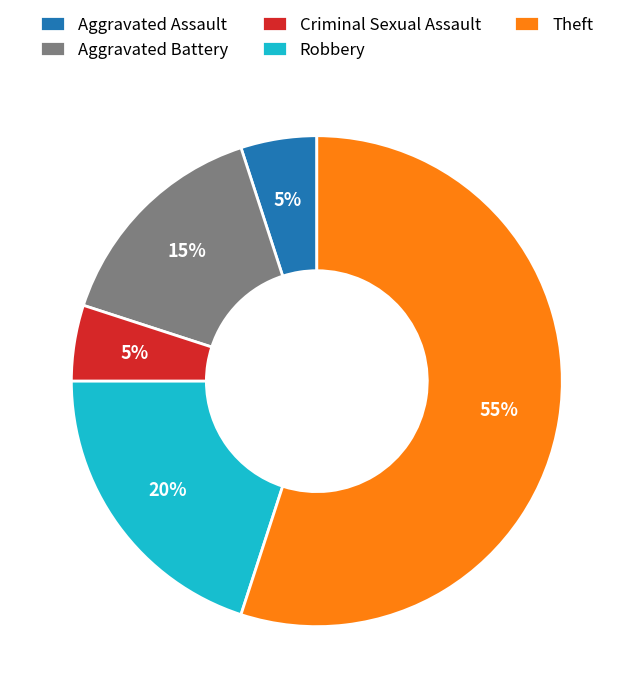

Which category has the biggest portion of the pie?

Theft